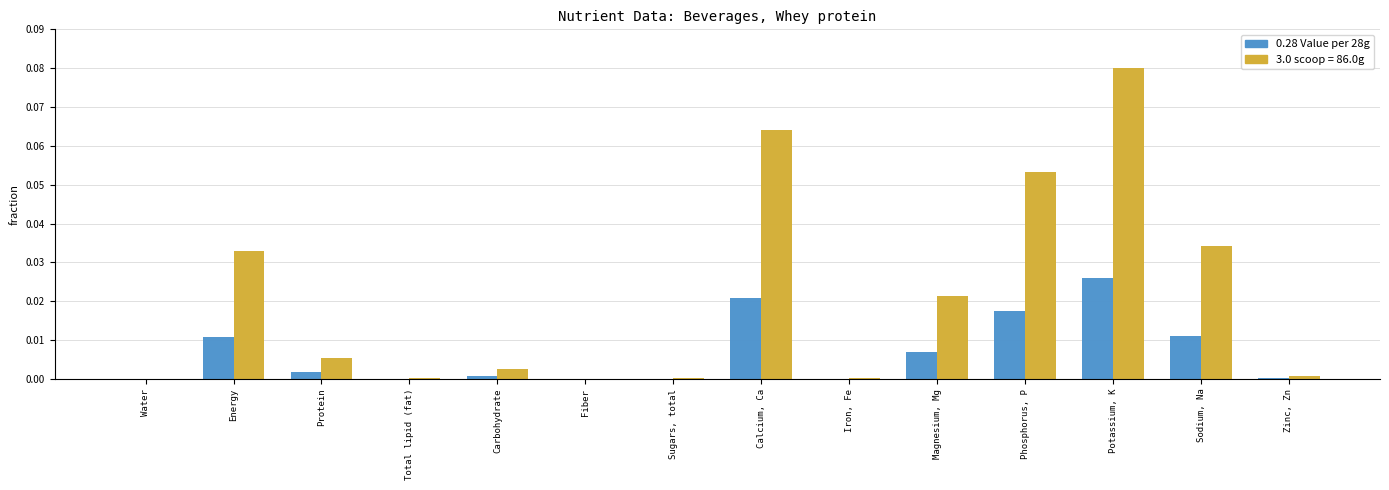

List the labels in order of value, largest first.

Potassium, K, Calcium, Ca, Phosphorus, P, Sodium, Na, Energy, Magnesium, Mg, Protein, Carbohydrate, Zinc, Zn, Iron, Fe, Total lipid (fat), Sugars, total, Water, Fiber